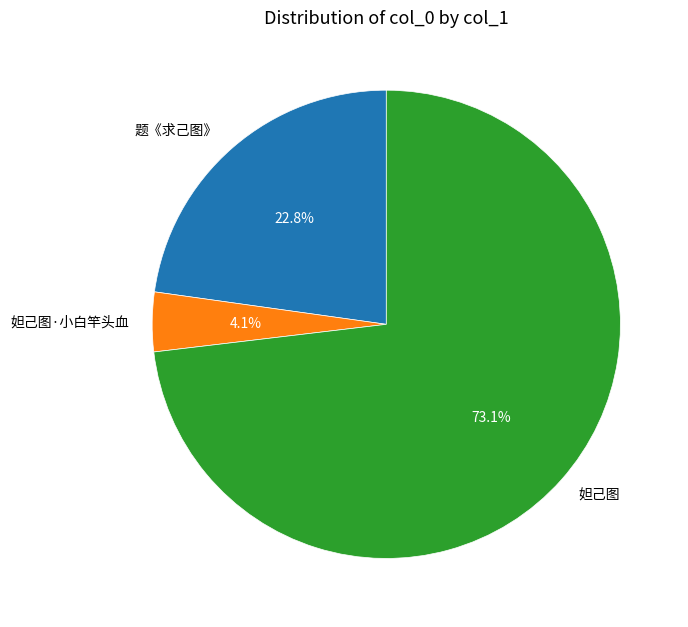

The 妲己图·小白竿头血 slice represents 4% of the pie. True or false?

True